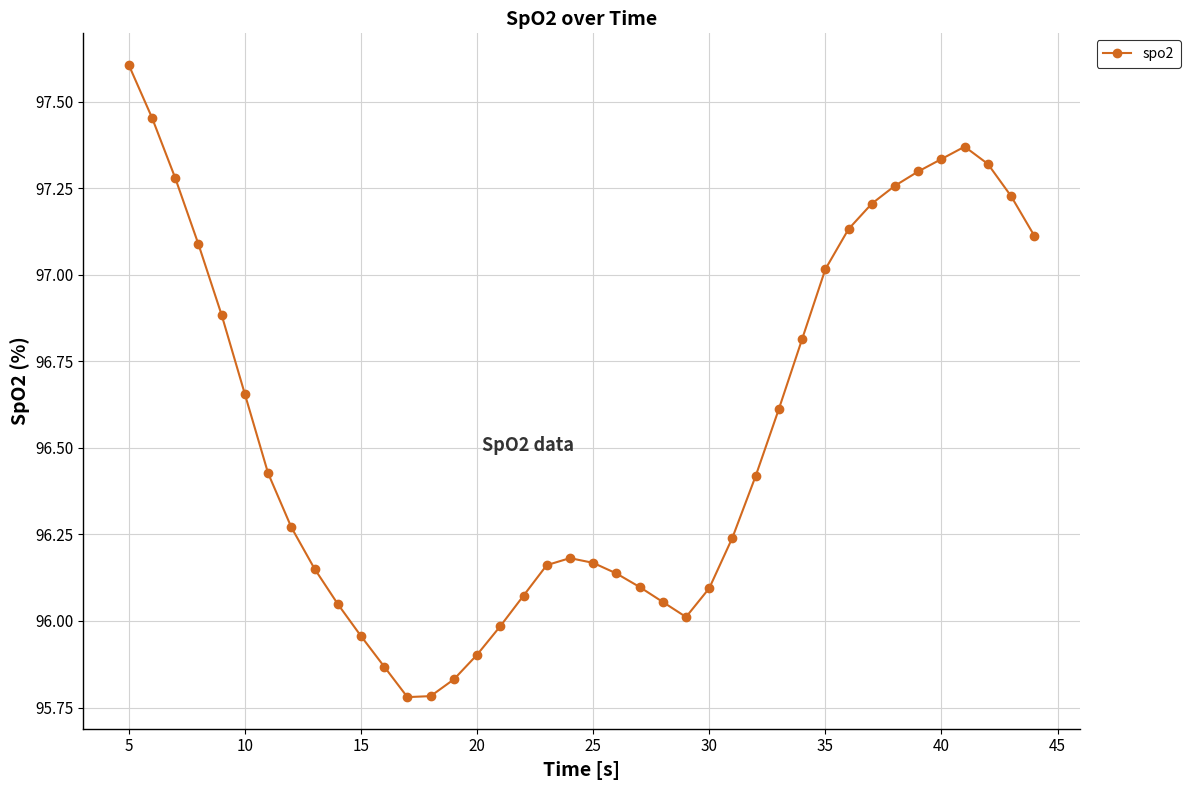

What is the greatest value displayed?

97.6